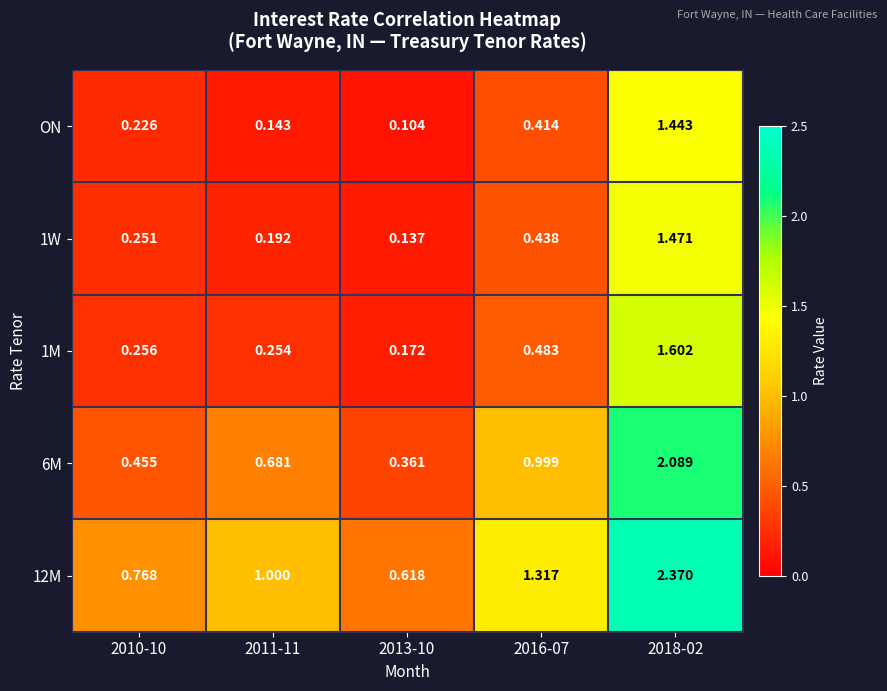

Is the value of 6M at 2018-02 greater than the value of 12M at 2011-11?

Yes